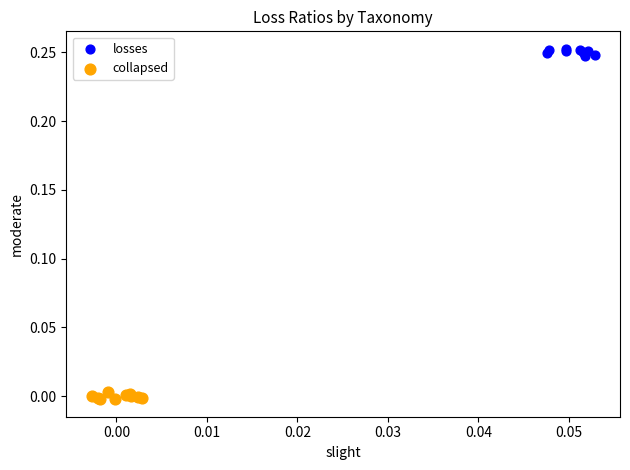

Which series reaches the minimum Y coordinate?

collapsed